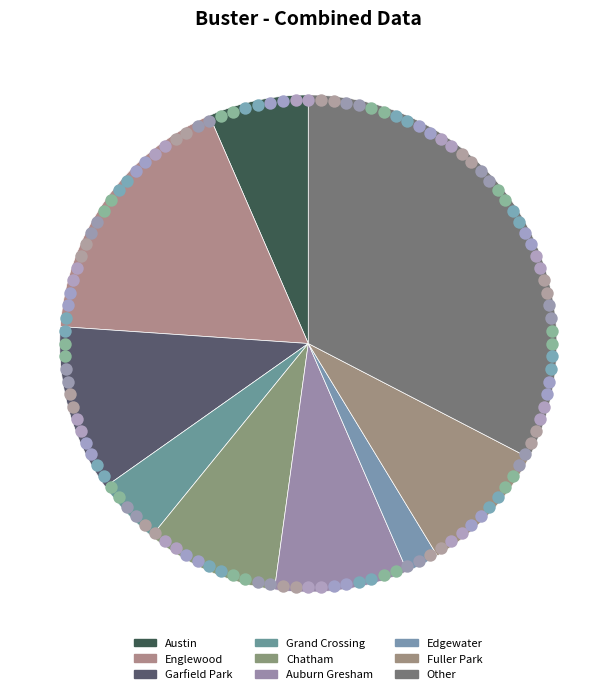

Is it true that Garfield Park is 11% of the pie?

True